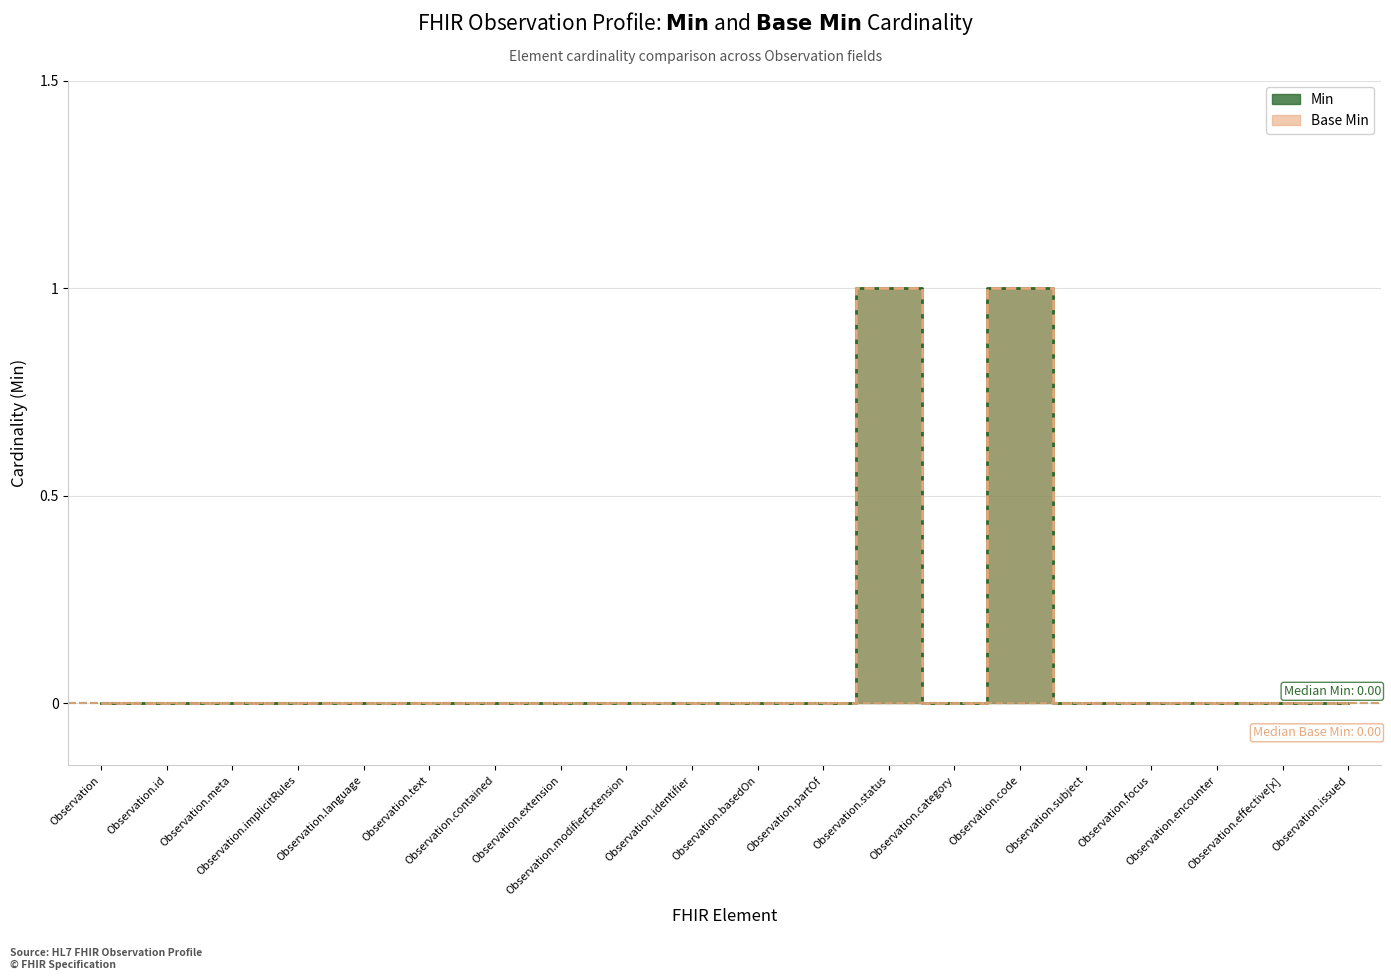

What position from the left is Observation.identifier?

10